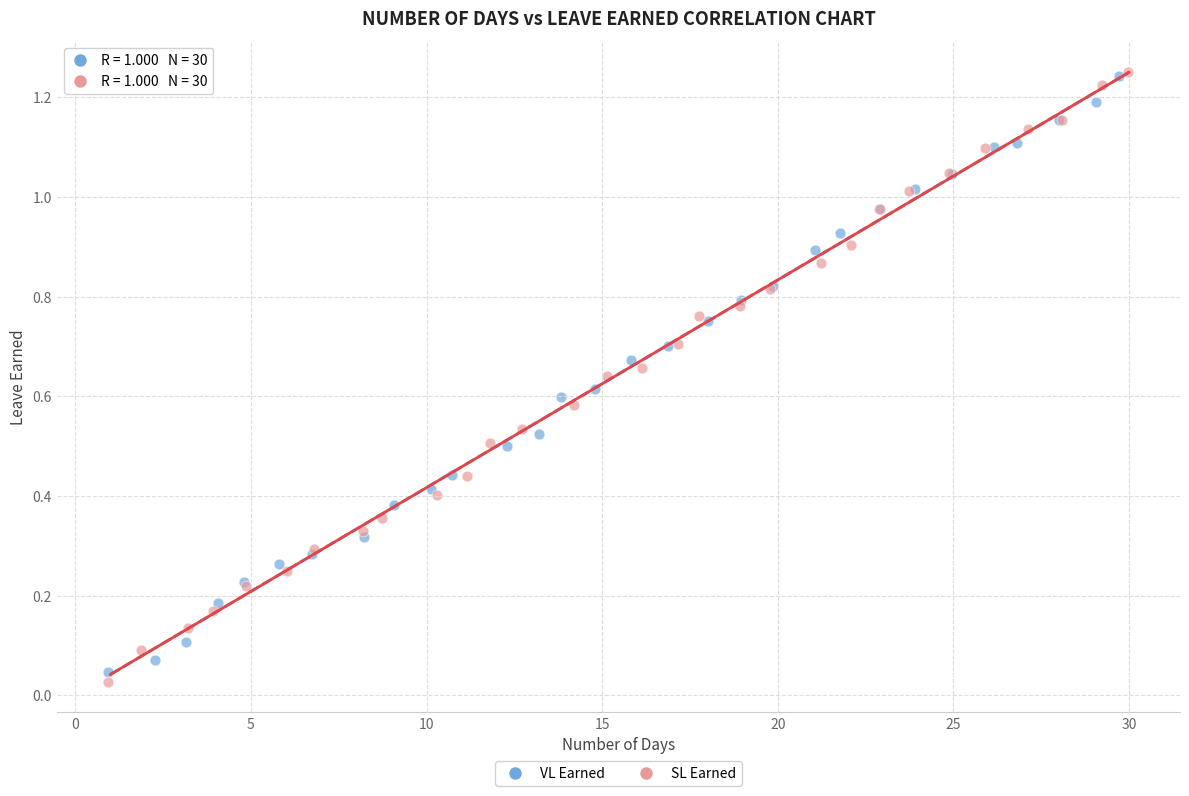

Which series has the widest spread of Y values?

SL Earned